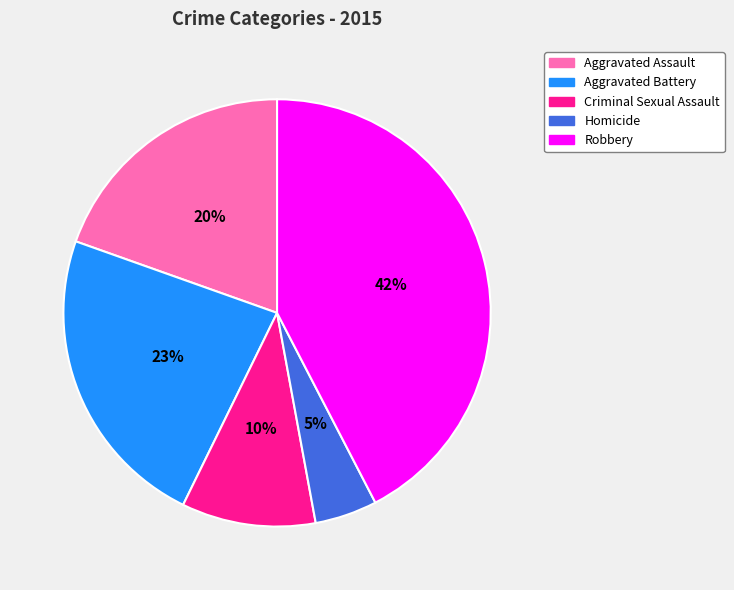

Which category has the smallest portion of the pie?

Homicide